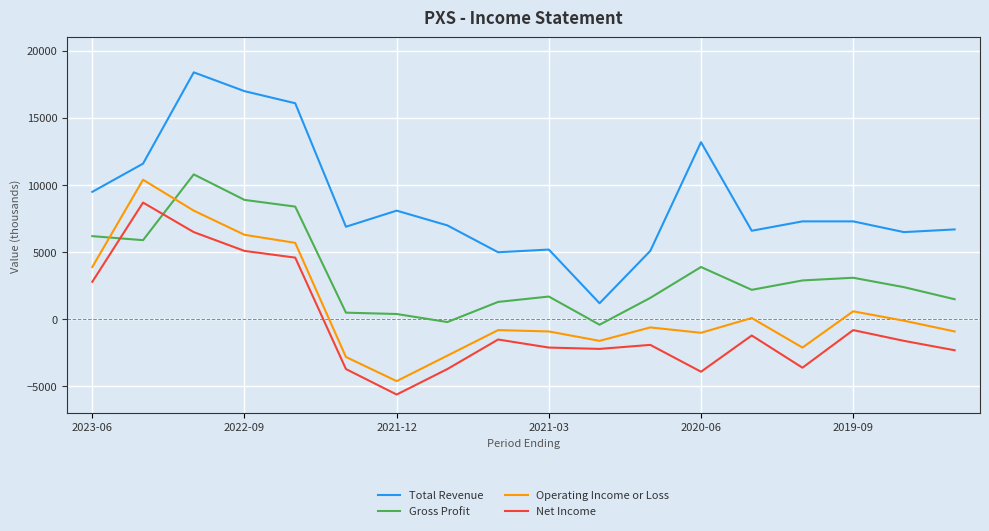

What is the smallest value displayed?

-5600